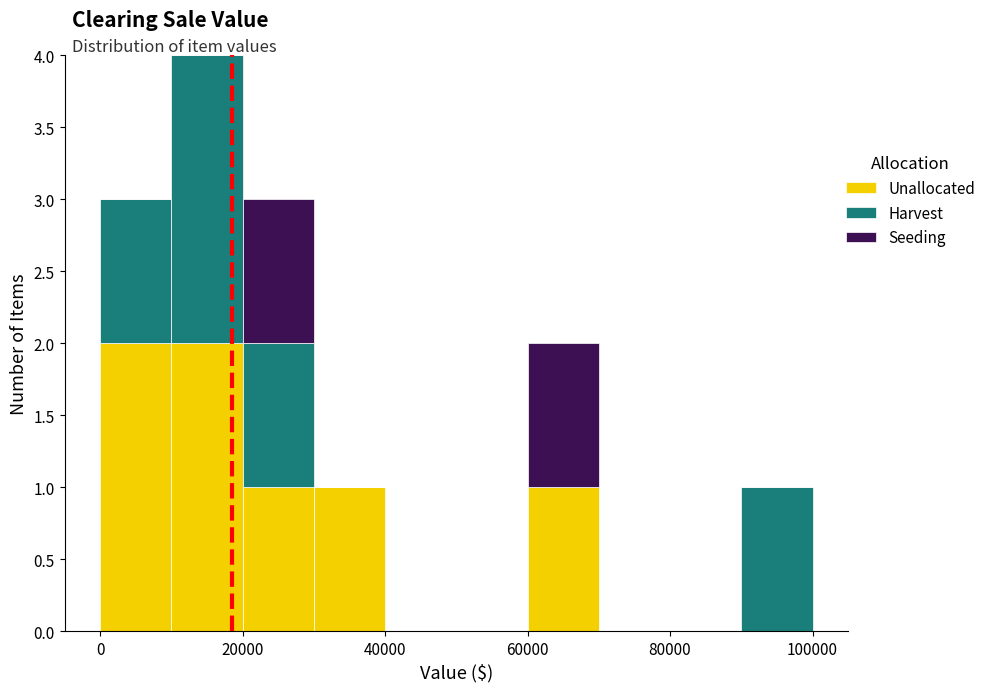

Reading left to right, list every stacked bar in this chart as the range it spans on the x-axis followed by its total height. The values are not printed on the chart, so give them approximately, as read against the axis.

0 to 10000: 3
10000 to 20000: 4
20000 to 30000: 3
30000 to 40000: 1
40000 to 50000: 0
50000 to 60000: 0
60000 to 70000: 2
70000 to 80000: 0
80000 to 90000: 0
90000 to 100000: 1